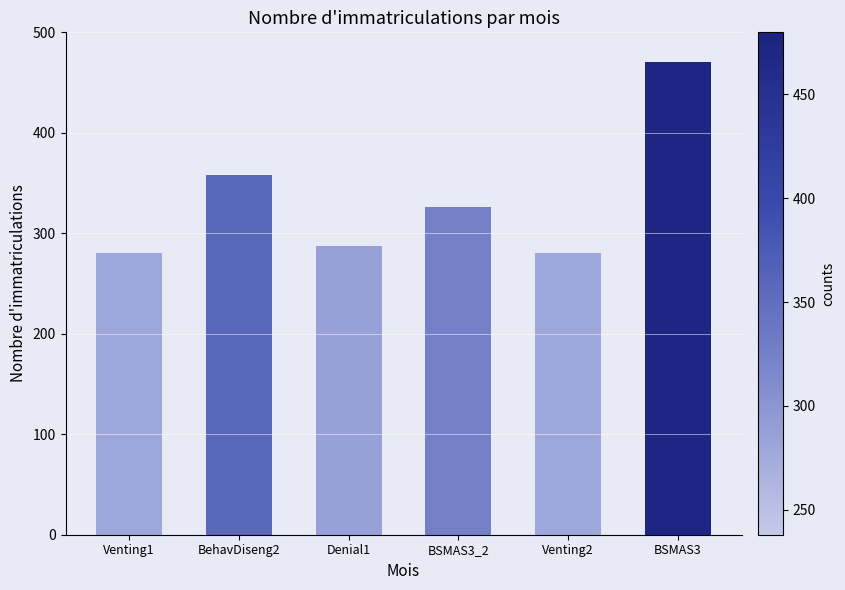

What is the sum of the values at Venting2 and BSMAS3?

750.5